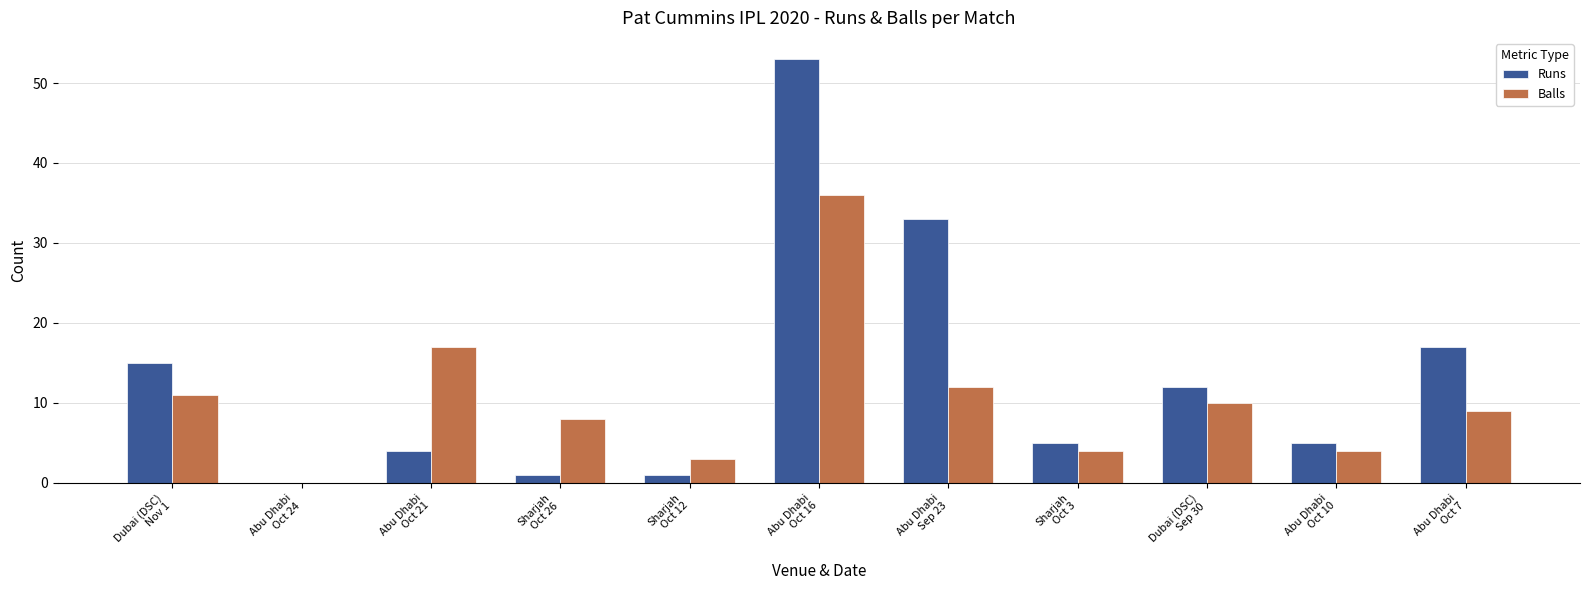

What is the maximum value for Balls?

36